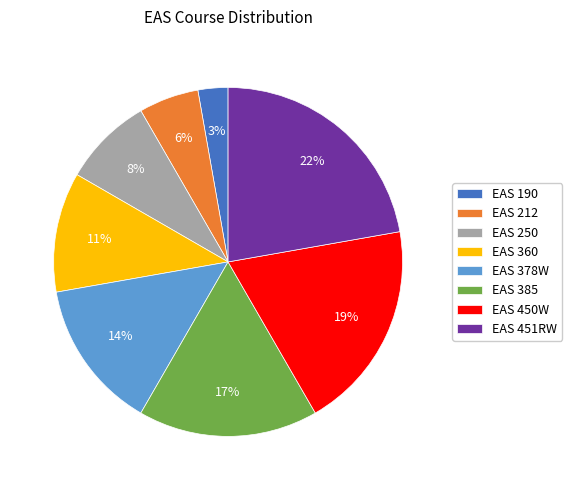

What percentage is the EAS 385 slice, to the nearest percent?

17%